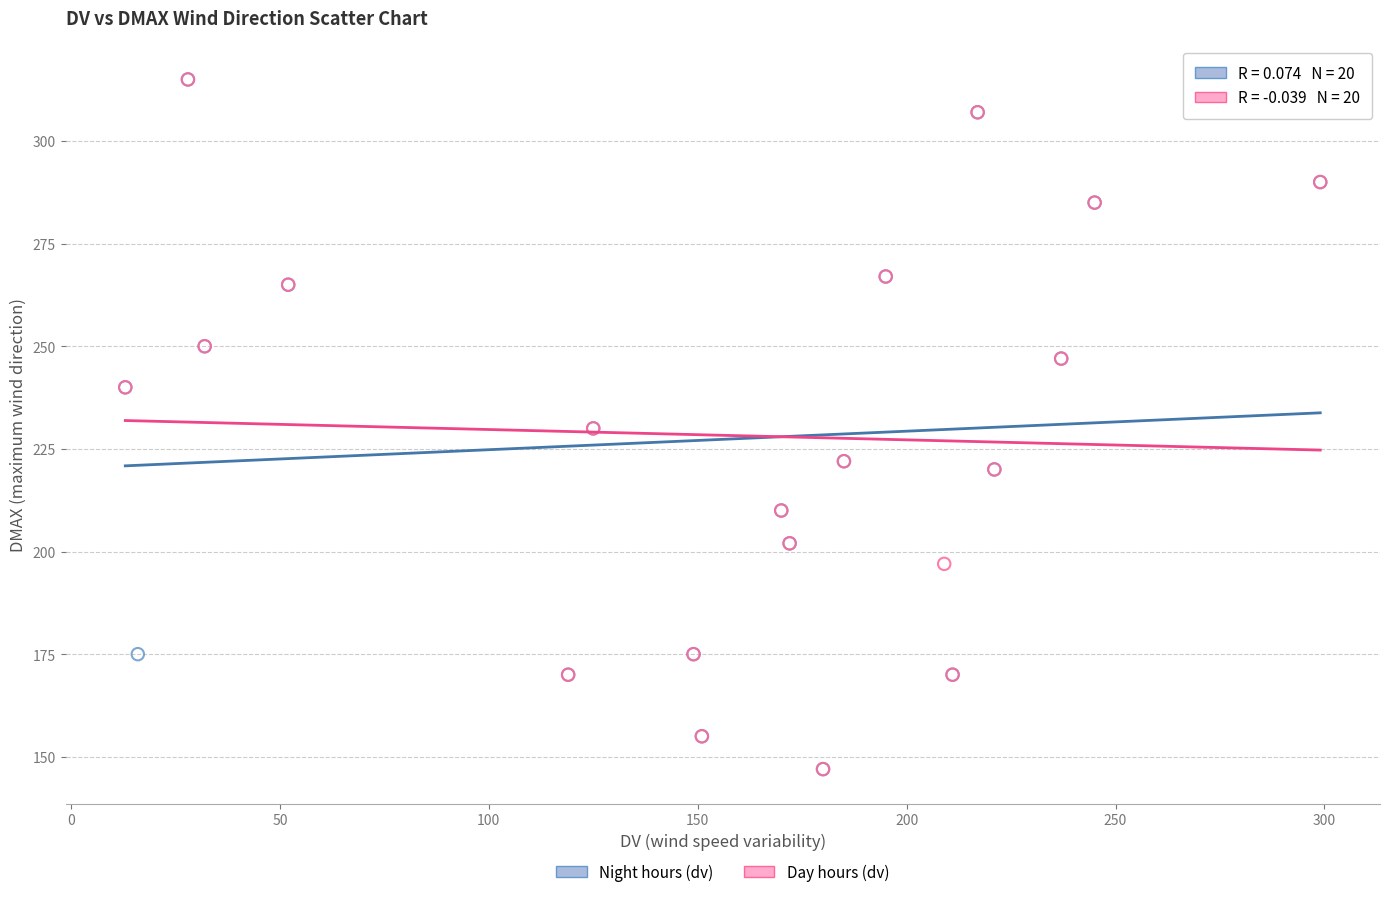

What are all the series names shown in the legend?

Night hours (dv), Day hours (dv)